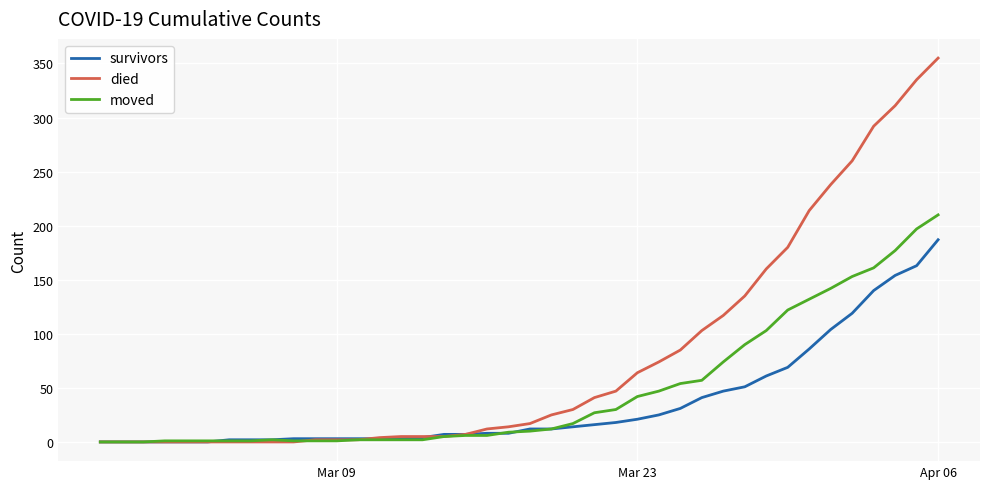

What is the greatest value displayed?

355